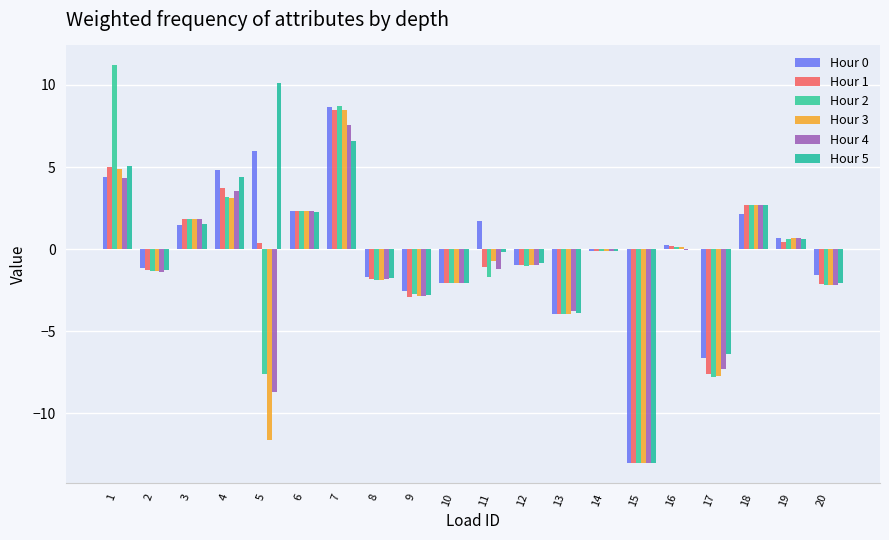

Rank the series at 5 from highest to lowest value.

Hour 5, Hour 0, Hour 1, Hour 2, Hour 4, Hour 3